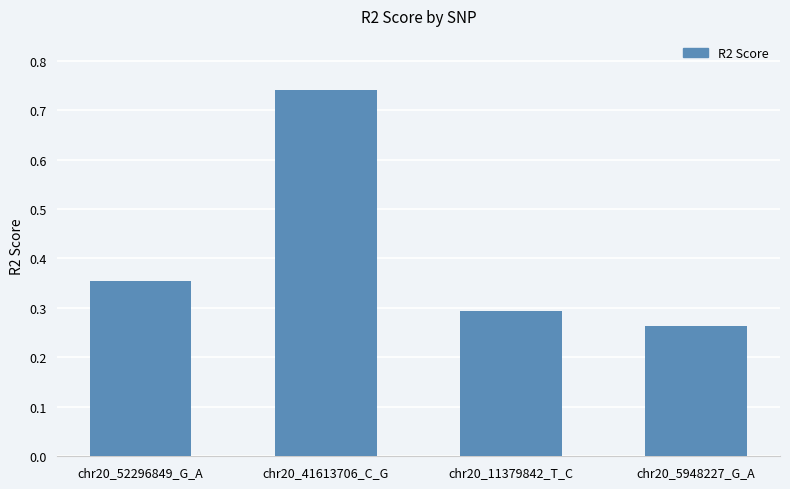

What is the change in value from chr20_41613706_C_G to chr20_5948227_G_A?

-0.5